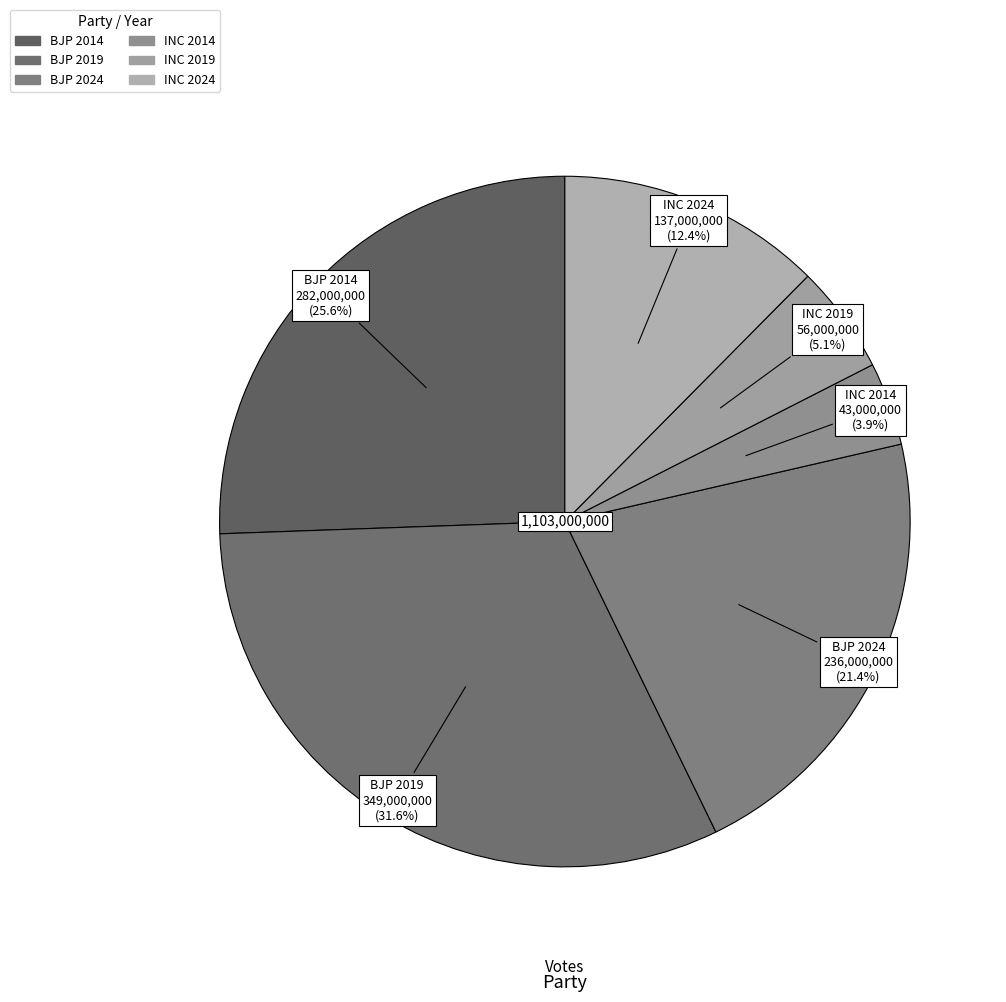

Between BJP 2024 and BJP 2019, which is larger?

BJP 2019